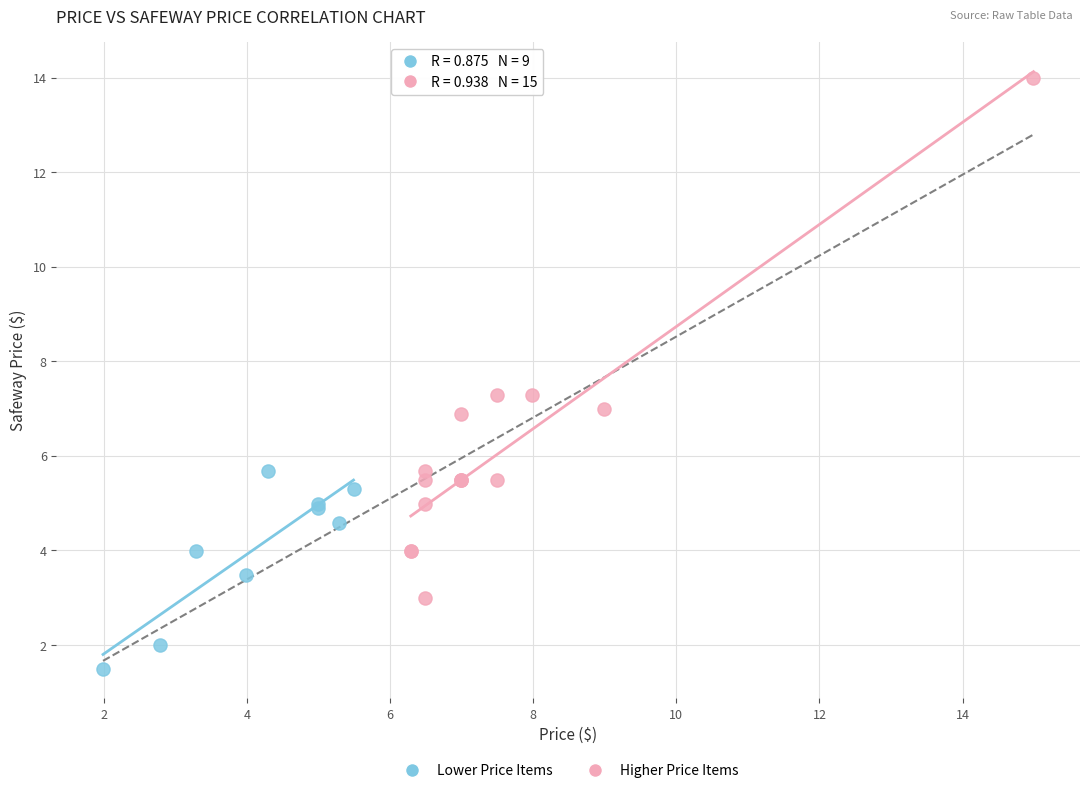

Which series reaches the maximum Y coordinate?

Higher Price Items